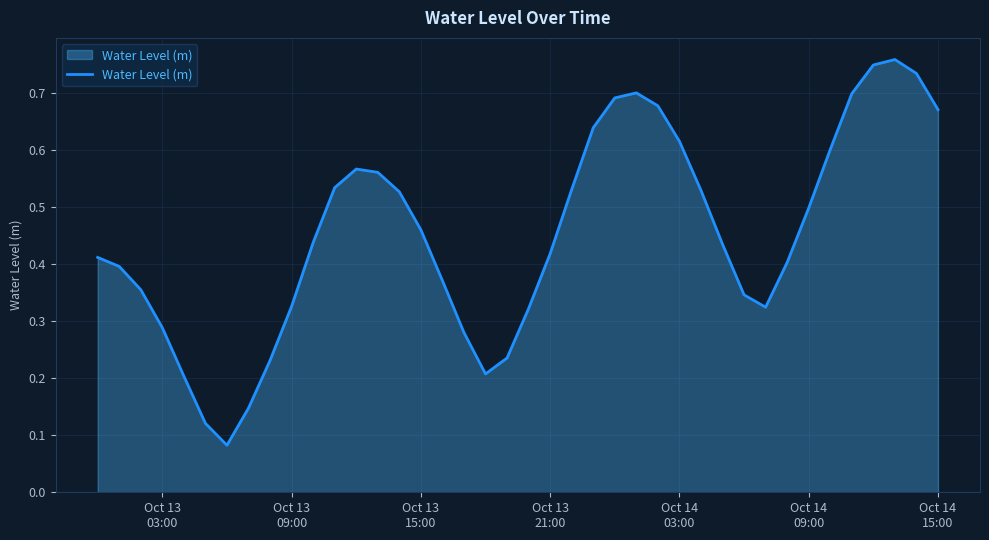

Is this an area chart (filled region under the line)?

Yes